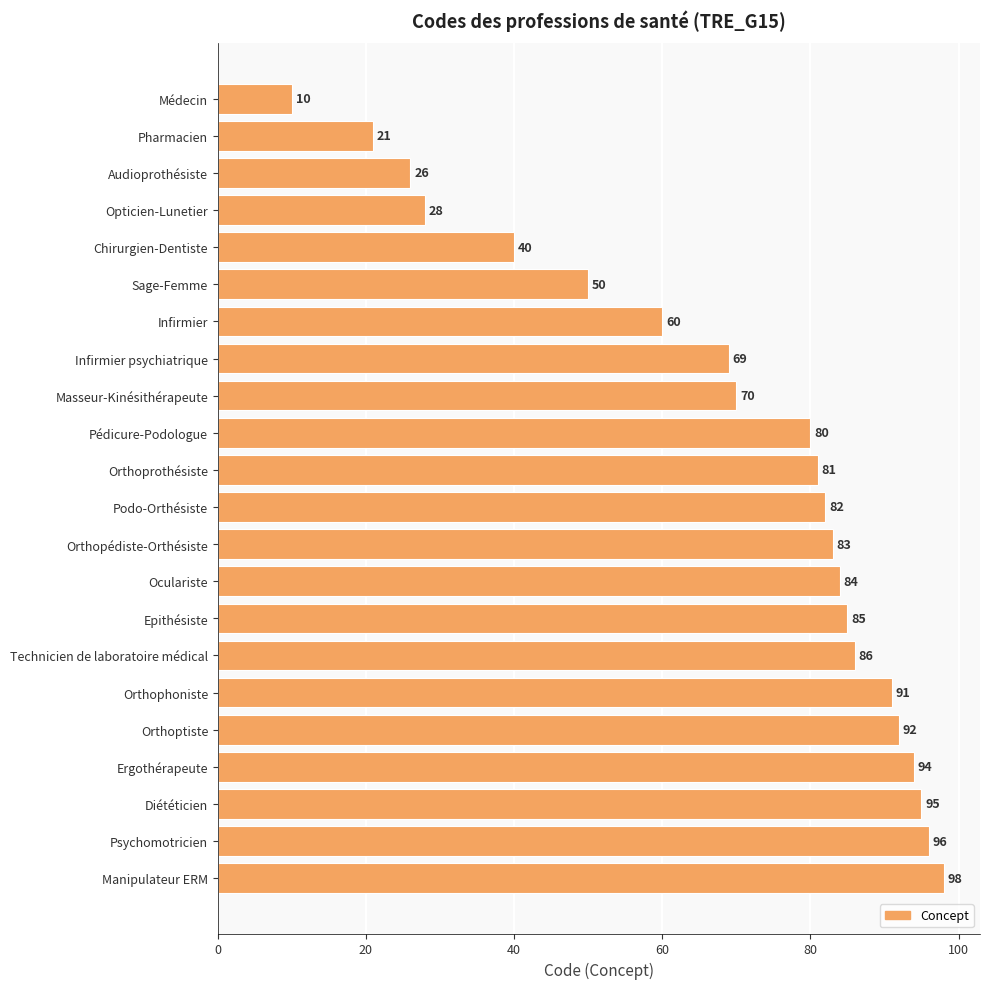

What is the difference between the maximum and minimum values?

88